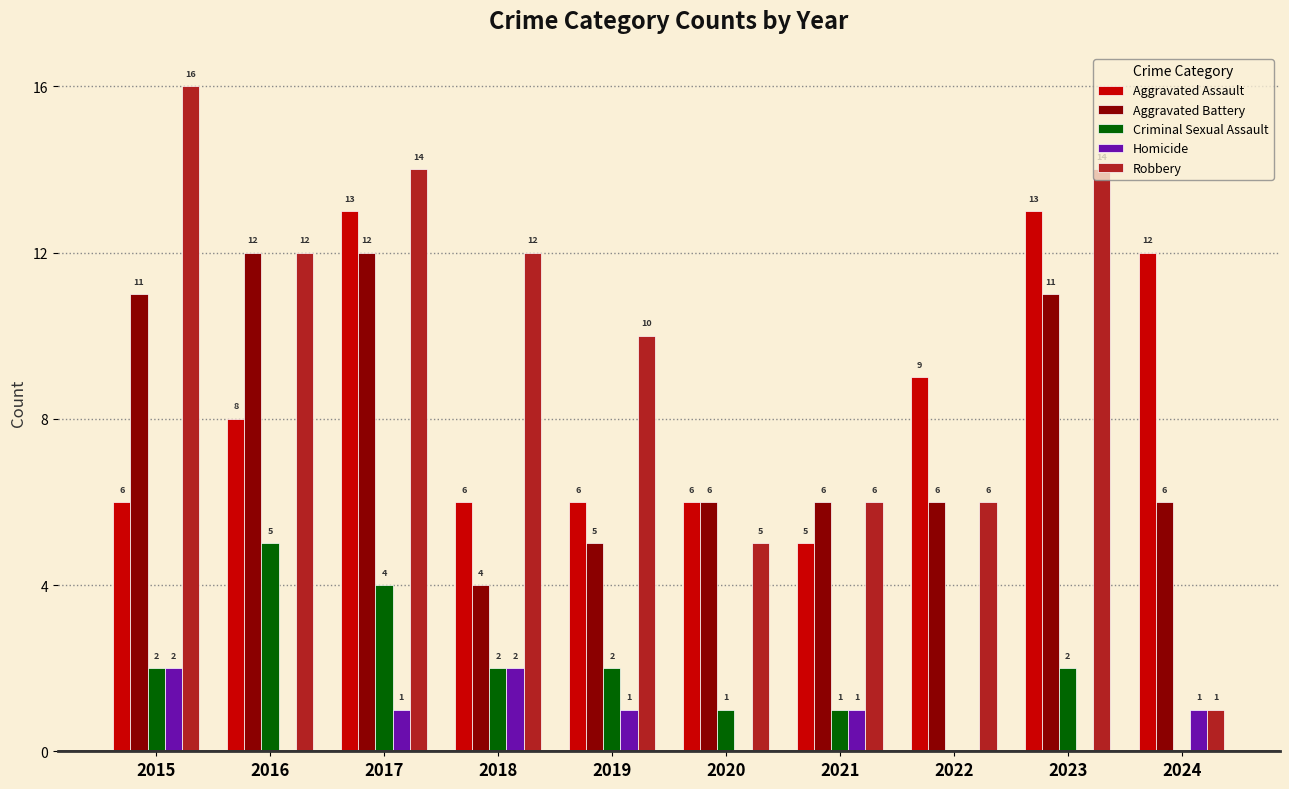

What is the maximum value shown in the chart?

16